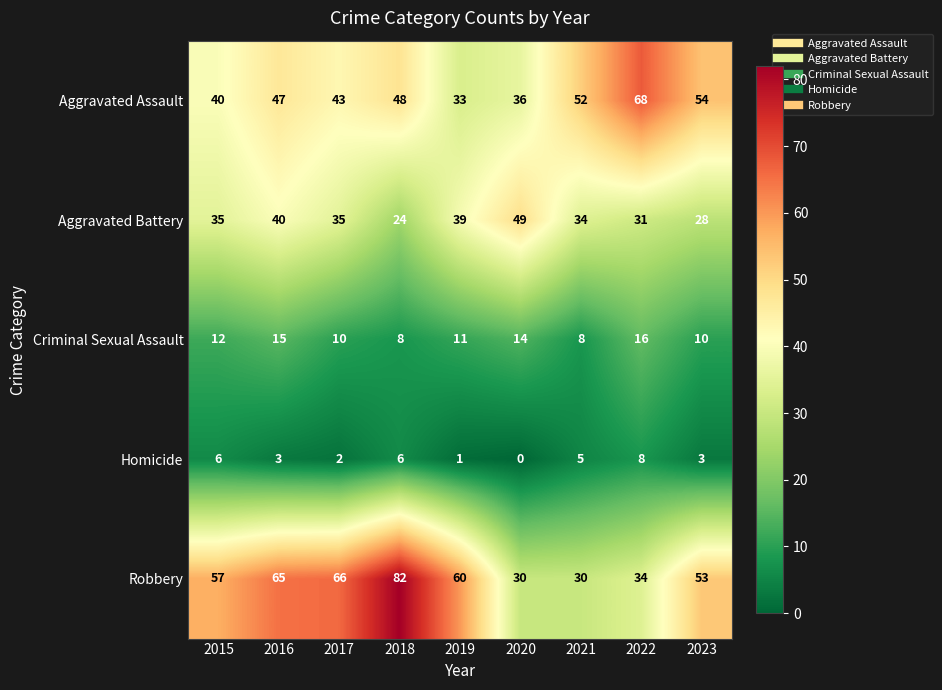

What is the average value of the Criminal Sexual Assault series?

12